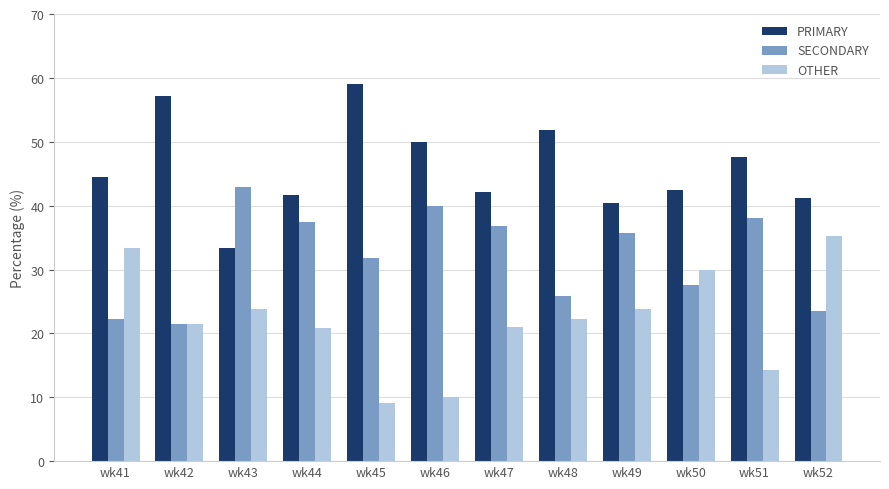

How many data points in SECONDARY are less than 35?

6